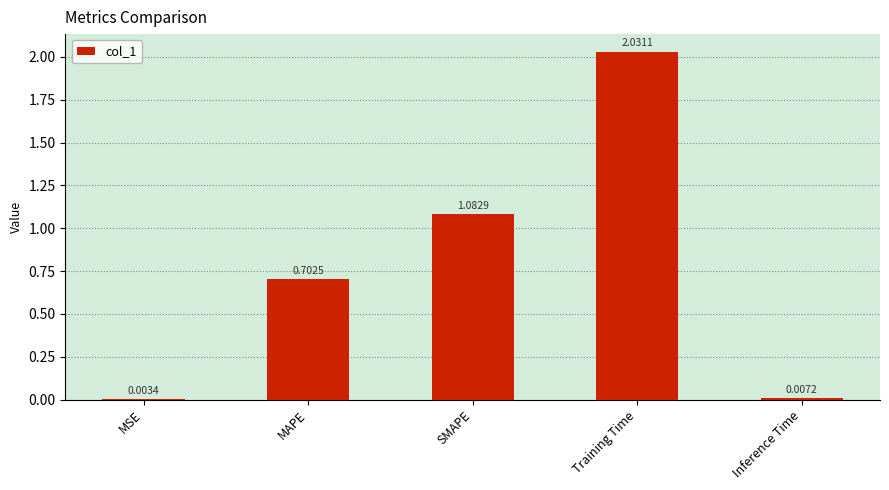

What is the sum of the values at MAPE and Inference Time?

0.7